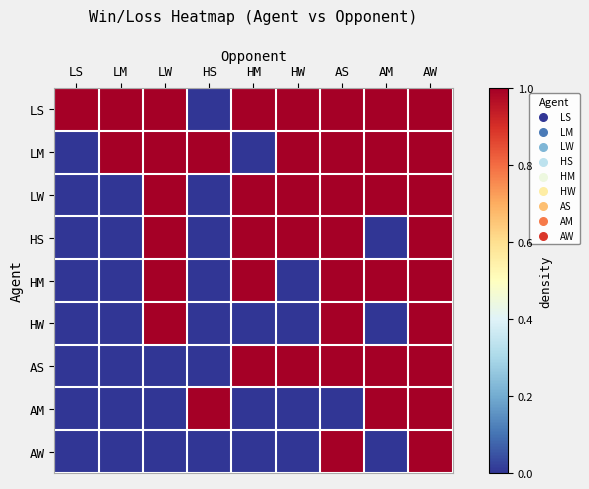

What is the difference between the highest and lowest values at LS?

1